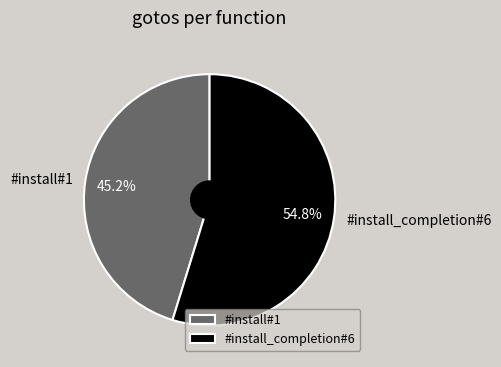

To the nearest percent, what portion does #install#1 represent?

45%